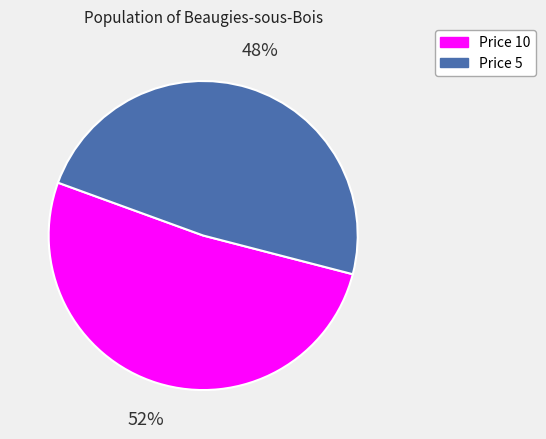

To the nearest percent, what is the average slice percentage?

50%